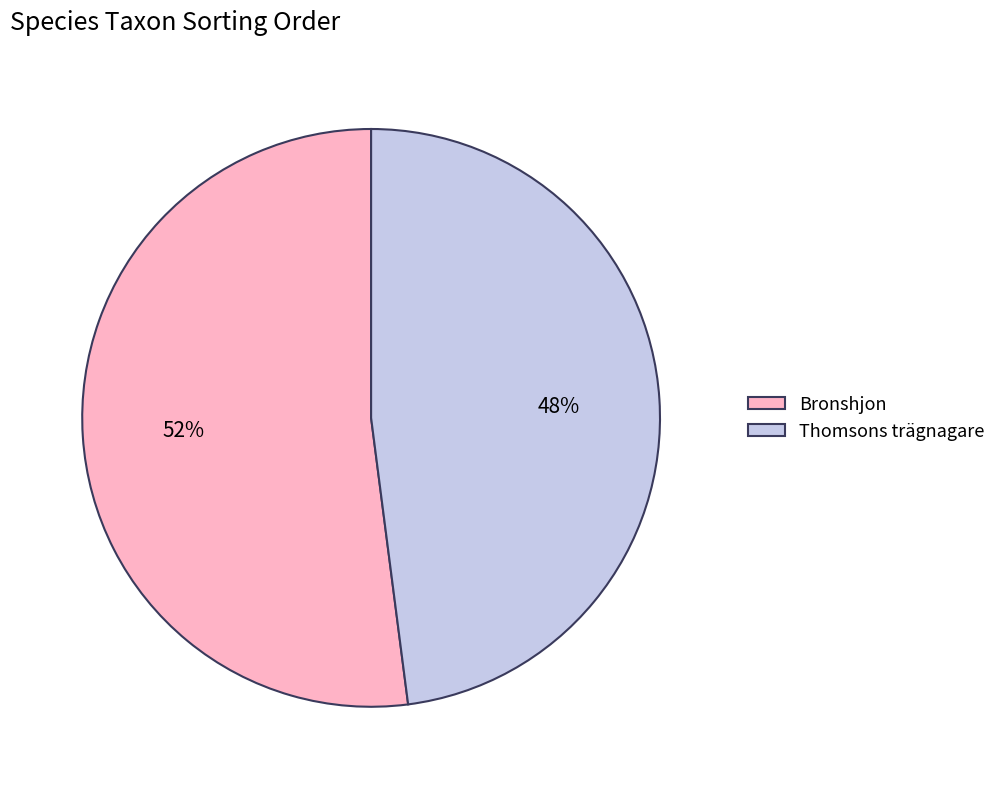

To the nearest percent, what is the average slice percentage?

50%